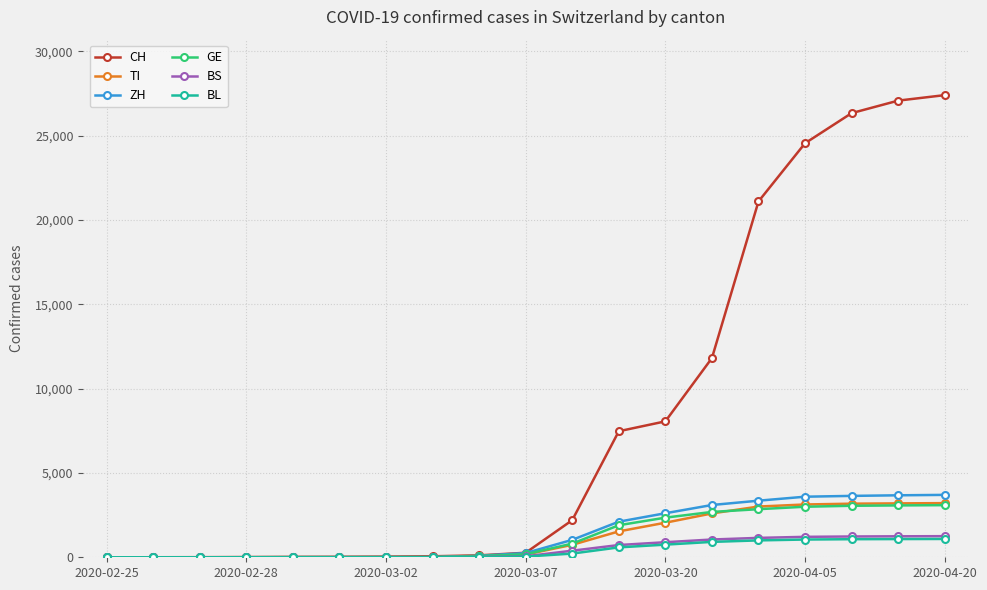

Which series has the largest range (max minus min)?

CH